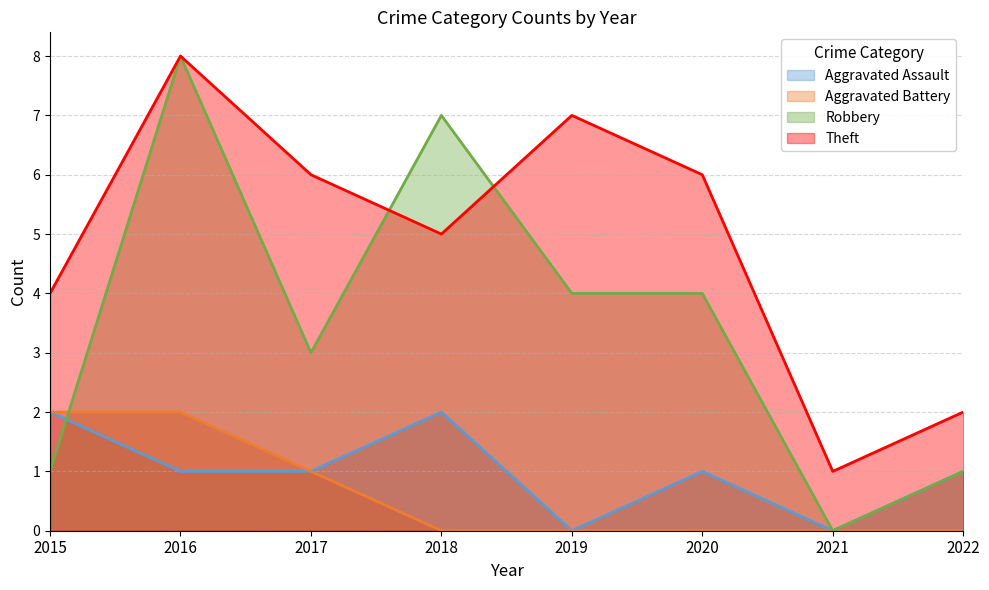

True or false: Robbery has a value of 4 at 2018.

False